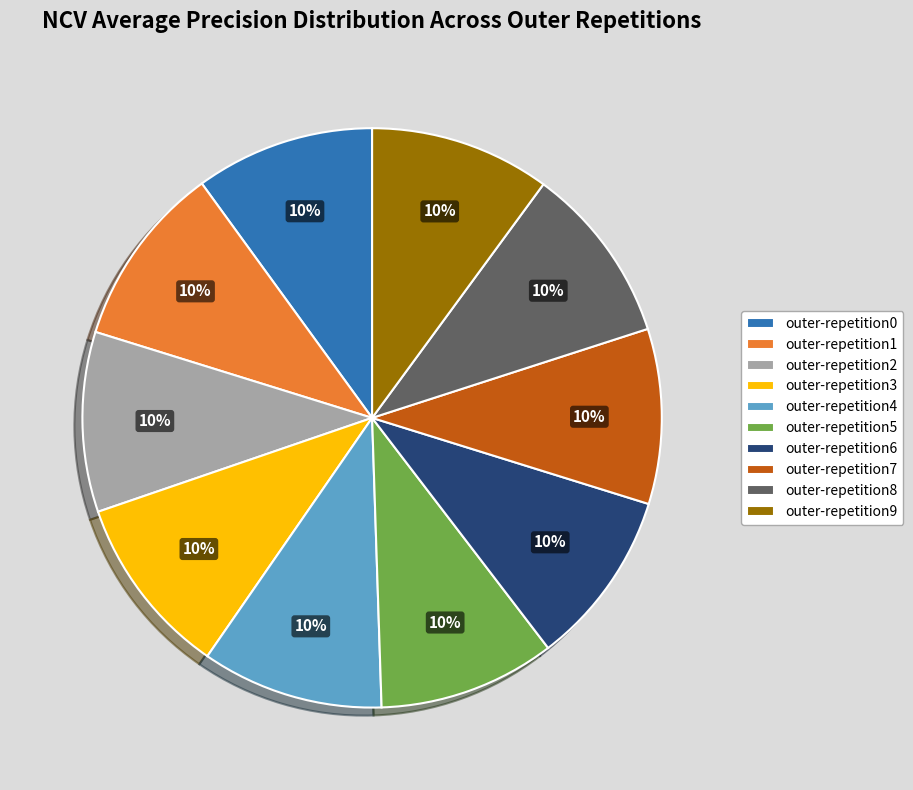

Is the sum of outer-repetition5 and outer-repetition9 greater than half?

No